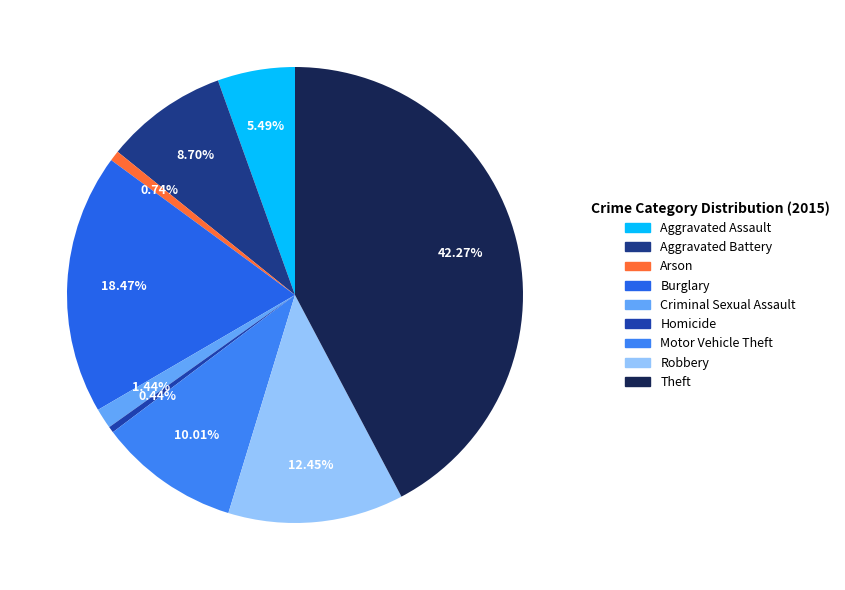

To the nearest percent, what is the average slice percentage?

11%